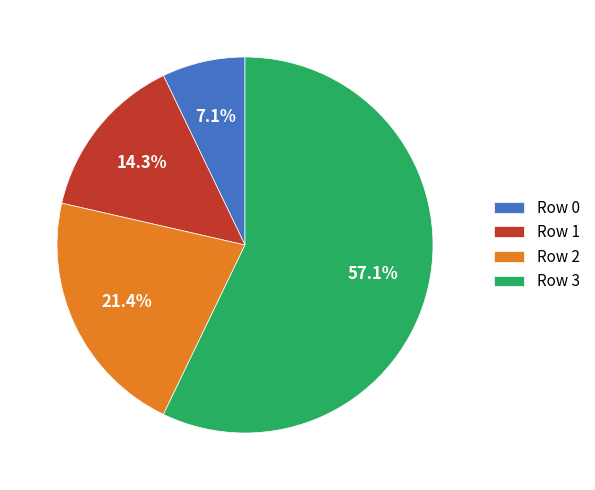

To the nearest percent, what is the difference between the largest and smallest slice percentages?

50%